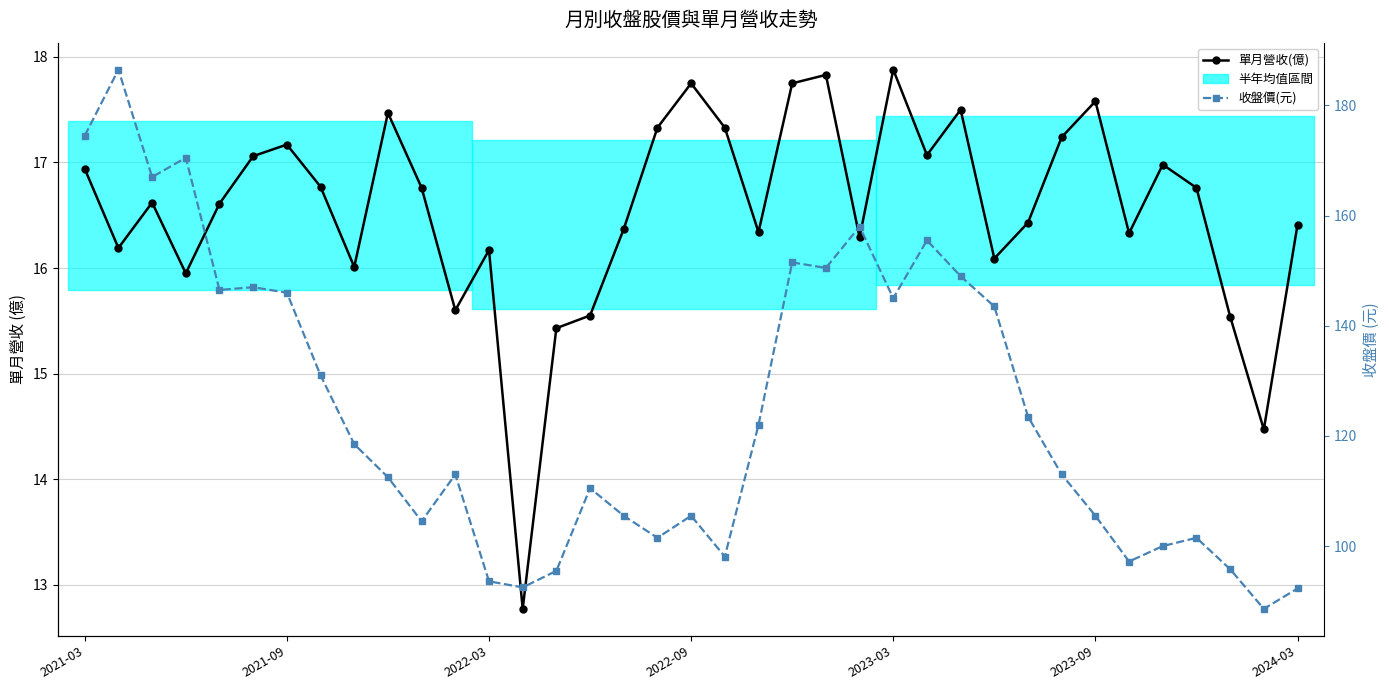

Reading left to right, list all the values displayed in this chart.

單月營收(億): 16.9	16.2	16.6	15.9	16.6	17.1	17.2	16.8	16.0	17.5	16.8	15.6	16.2	12.8	15.4	15.6	16.4	17.3	17.8	17.3	16.3	17.8	17.8	16.3	17.9	17.1	17.5	16.1	16.4	17.2	17.6	16.3	17.0	16.8	15.5	14.5	16.4
收盤價(元): 174.5	186.5	167.0	170.5	146.5	147.0	146.0	131.0	118.5	112.5	104.5	113.0	93.6	92.5	95.5	110.5	105.5	101.5	105.5	98.1	122.0	151.5	150.5	158.0	145.0	155.5	149.0	143.5	123.5	113.0	105.5	97.2	100.0	101.5	95.8	88.6	92.3